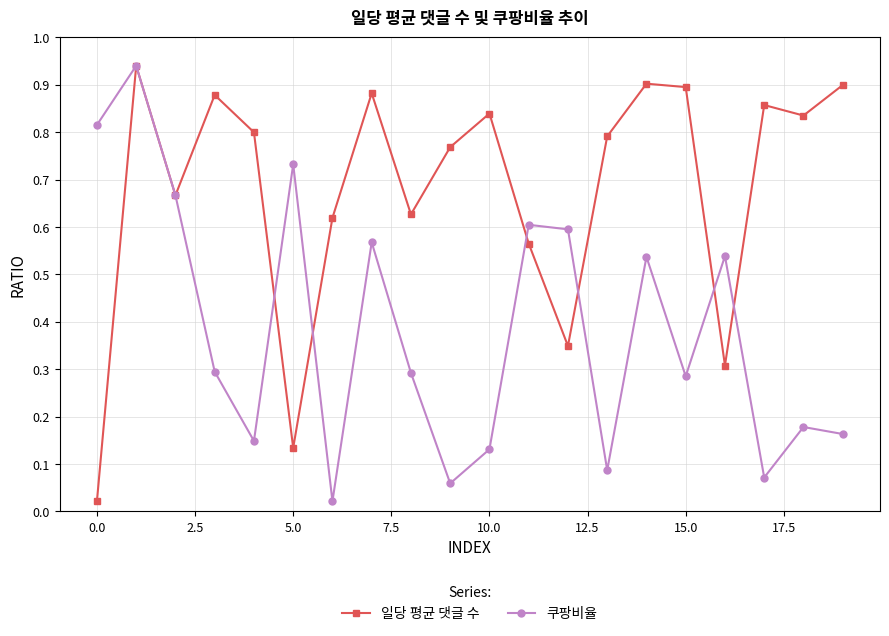

True or false: 일당 평균 댓글 수 and 쿠팡비율 intersect in this chart.

True